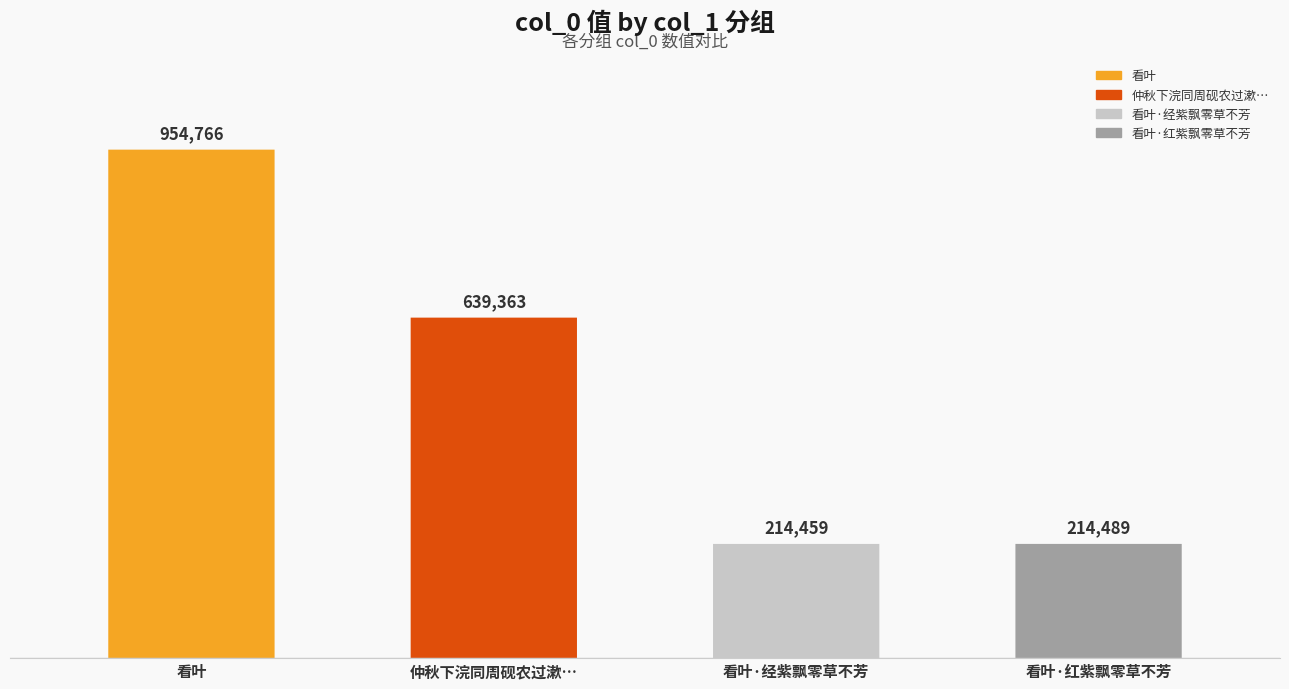

What is the ratio of the value at 看叶 to the value at 仲秋下浣同周砚农过漱石轩看叶梅廊留饮即事?

1.5